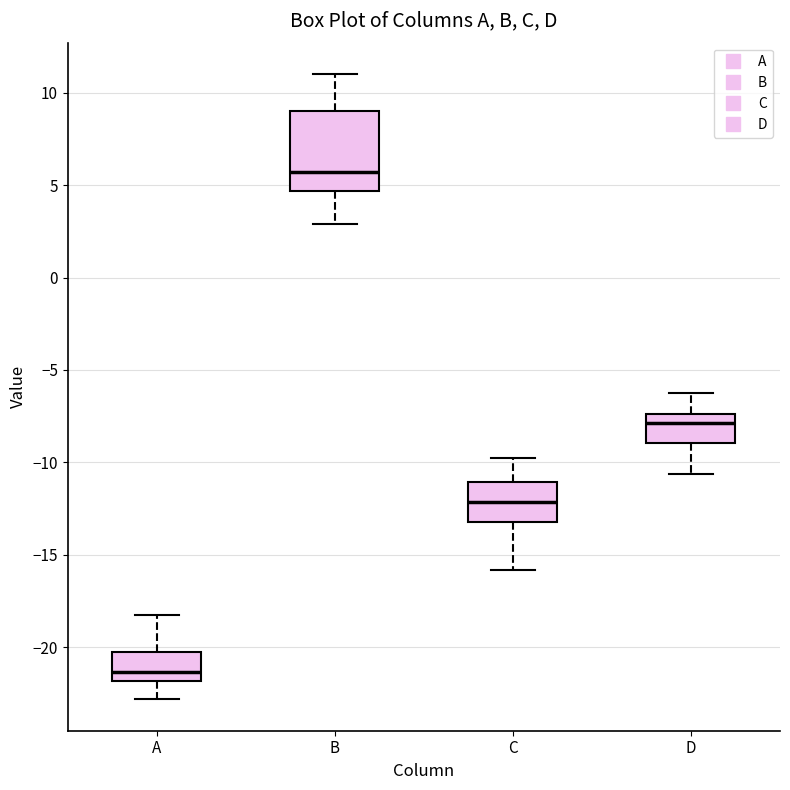

Reading left to right, transcribe this box plot: for each box, give where its median line is, the range the box spans, and where its two whiskers end, as read against the y-axis. The values are not printed on the chart, so give them approximately, as read against the axis.

A: median -21.5, box -22.0 to -20.5, whiskers -23.0 to -18.0
B: median 5.5, box 4.5 to 9.0, whiskers 3.0 to 11.0
C: median -12.0, box -13.0 to -11.0, whiskers -16.0 to -10.0
D: median -8.0, box -9.0 to -7.5, whiskers -10.5 to -6.5